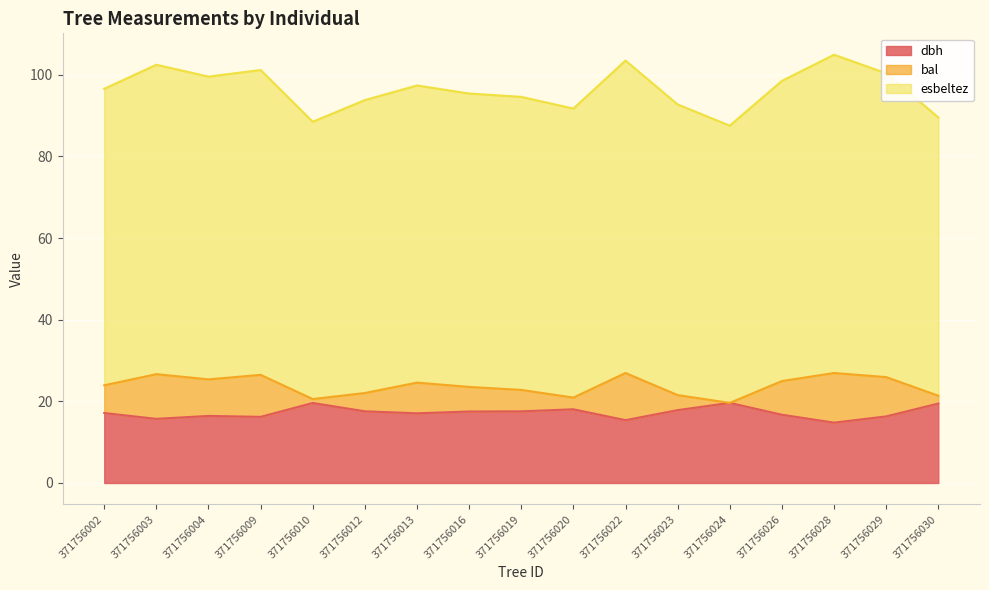

Rank the categories by bal value from highest to lowest.

371756028, 371756022, 371756003, 371756009, 371756029, 371756004, 371756026, 371756013, 371756002, 371756016, 371756019, 371756012, 371756023, 371756020, 371756030, 371756010, 371756024